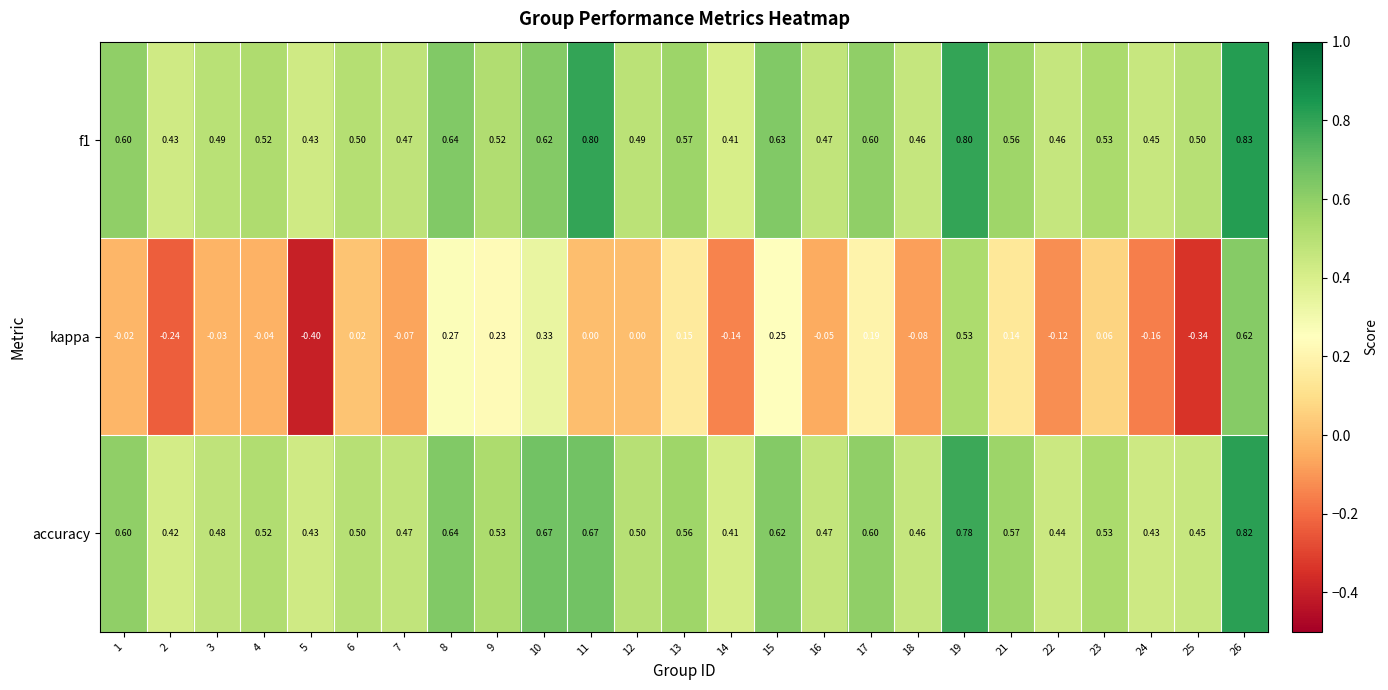

Is the value of accuracy at 22 greater than the value of kappa at 5?

Yes